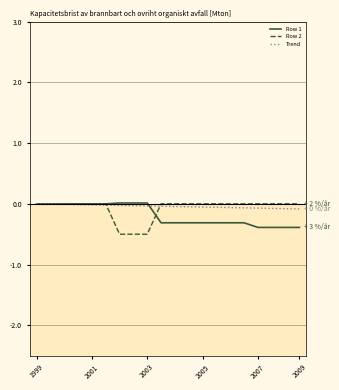

How many Row 2 values are between 0 and 1?

17